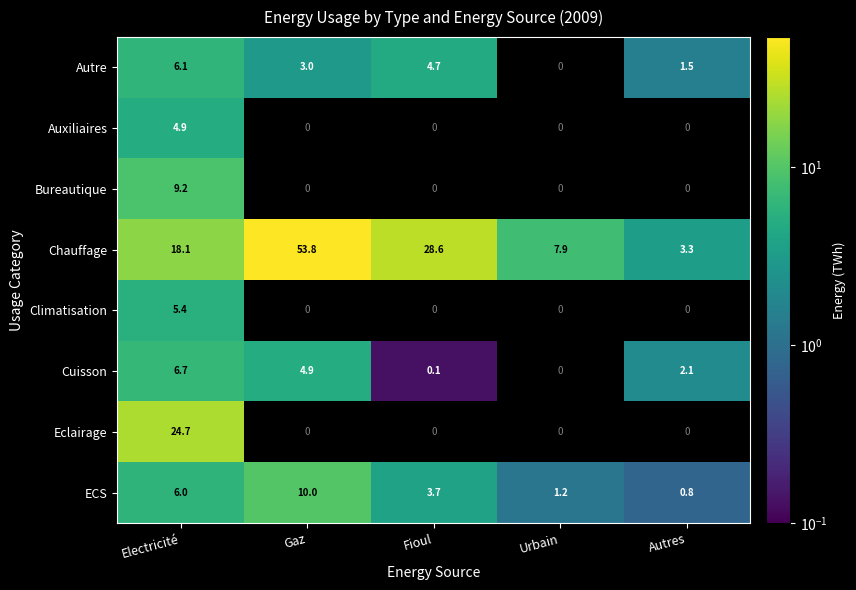

What is the lowest value of the Chauffage series?

3.3